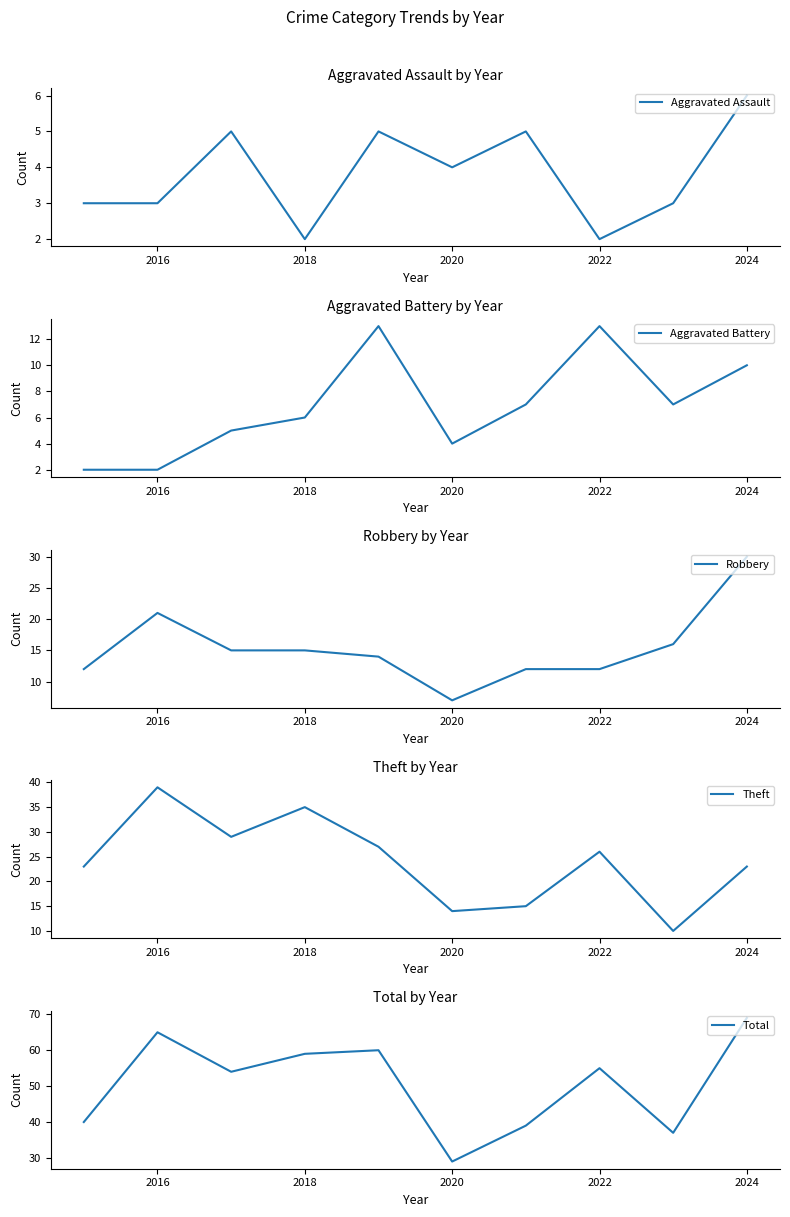

At how many categories does at least one series exceed 65?

1